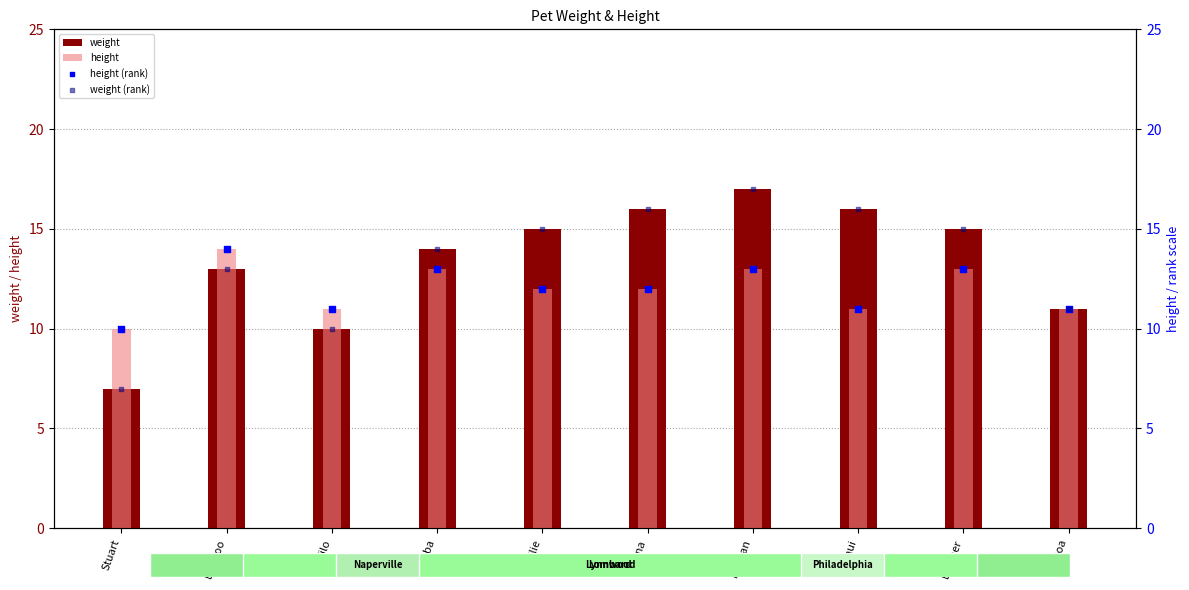

At how many categories does at least one series exceed 10?

9